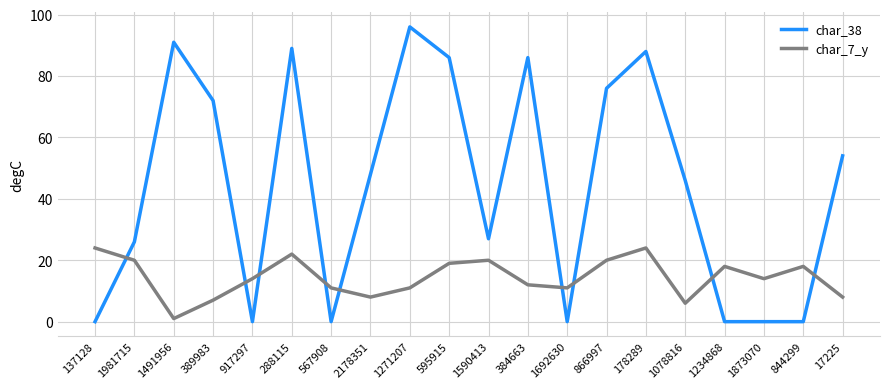

What is the sum of the char_38 values at 2178351 and 137128?

48